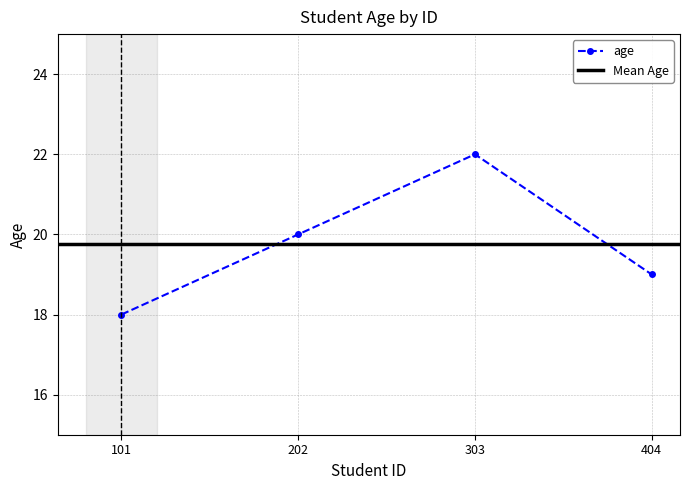

True or false: the data shows 38 at 303.

False